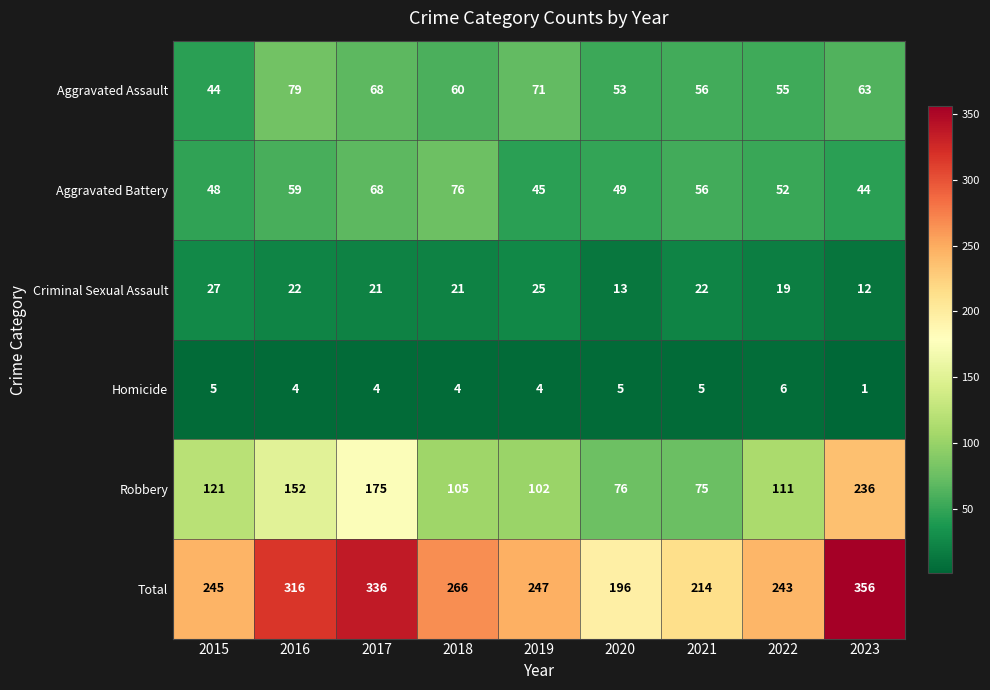

How many data points does each series have?

9